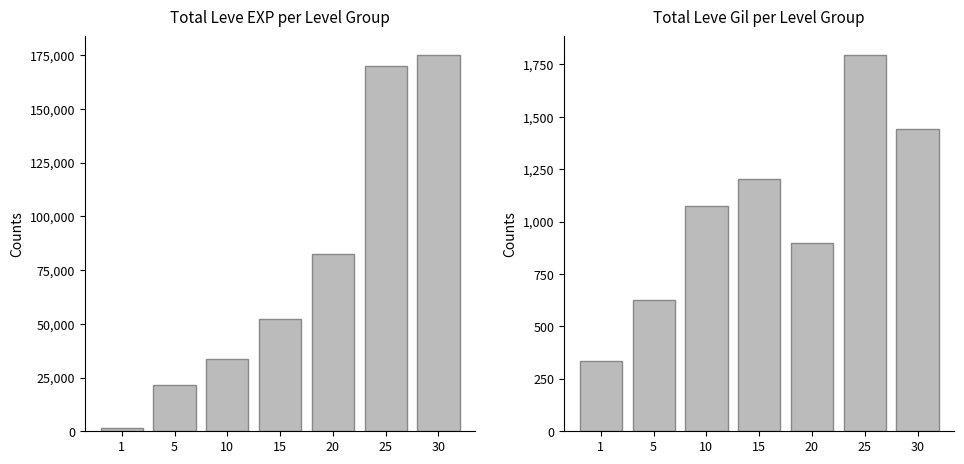

What is the difference between the maximum and minimum values in the Leve Gil series?

1458